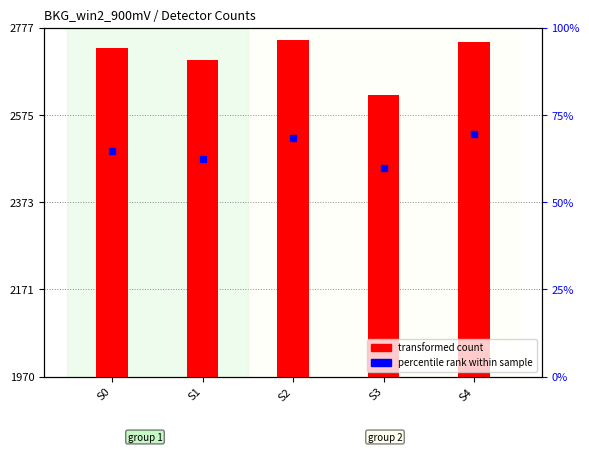

At which label is the value closest to 2685?

S1